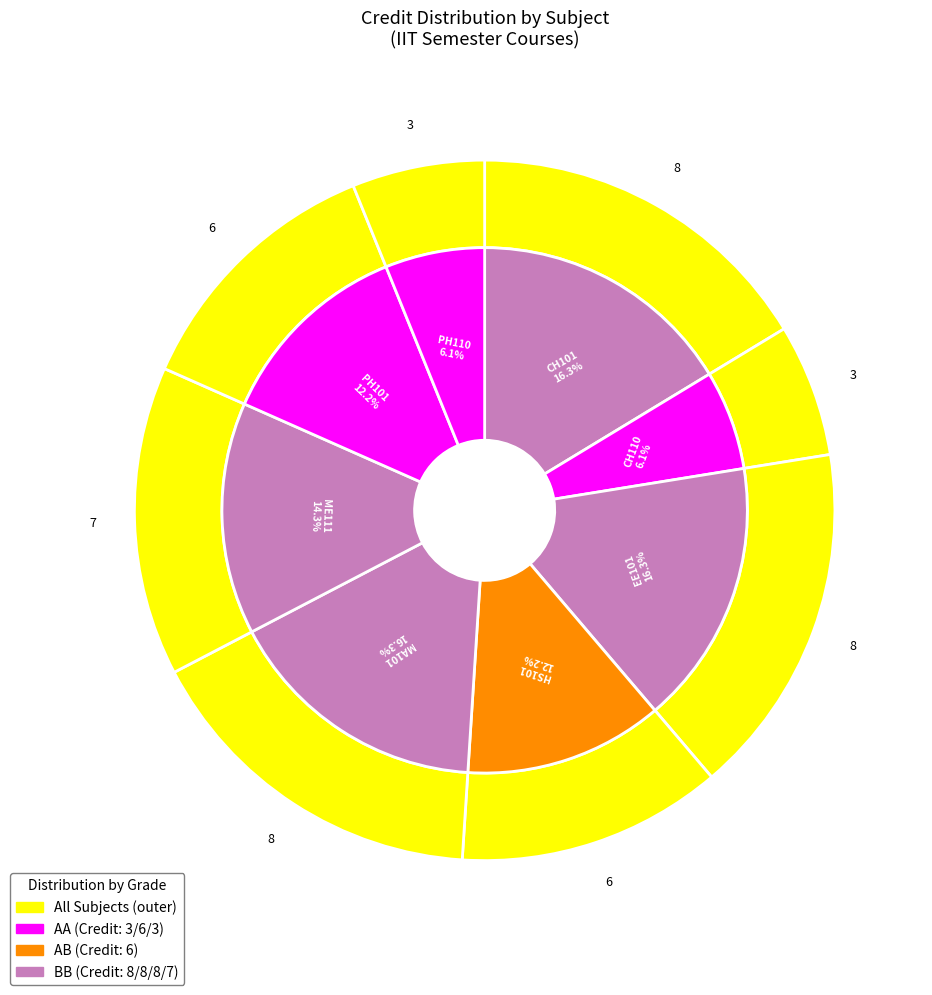

What is the ratio of the value at PH101 to the value at CH101?

0.8